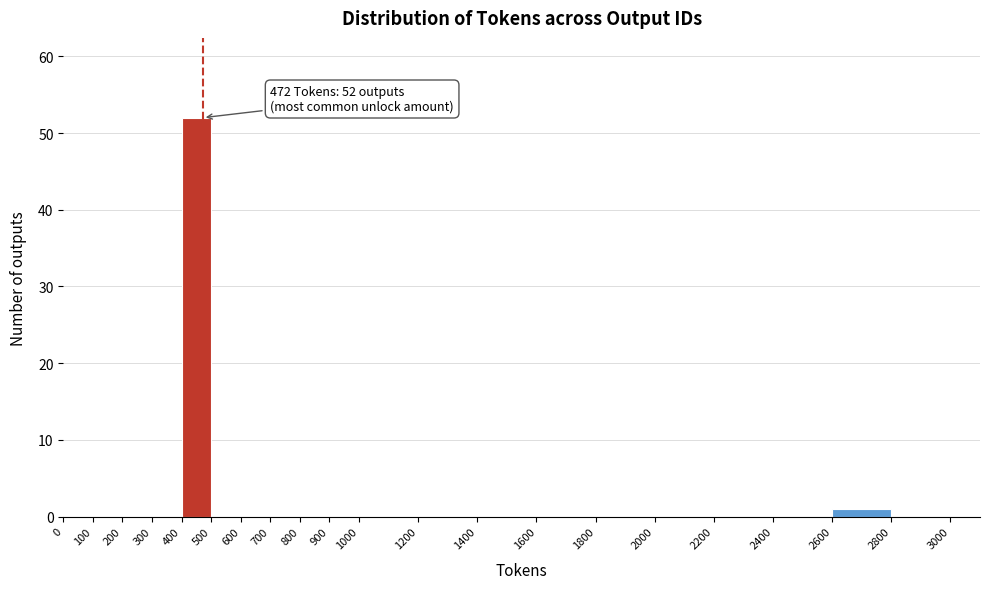

Which range on the x-axis has the tallest bar?

400 to 500